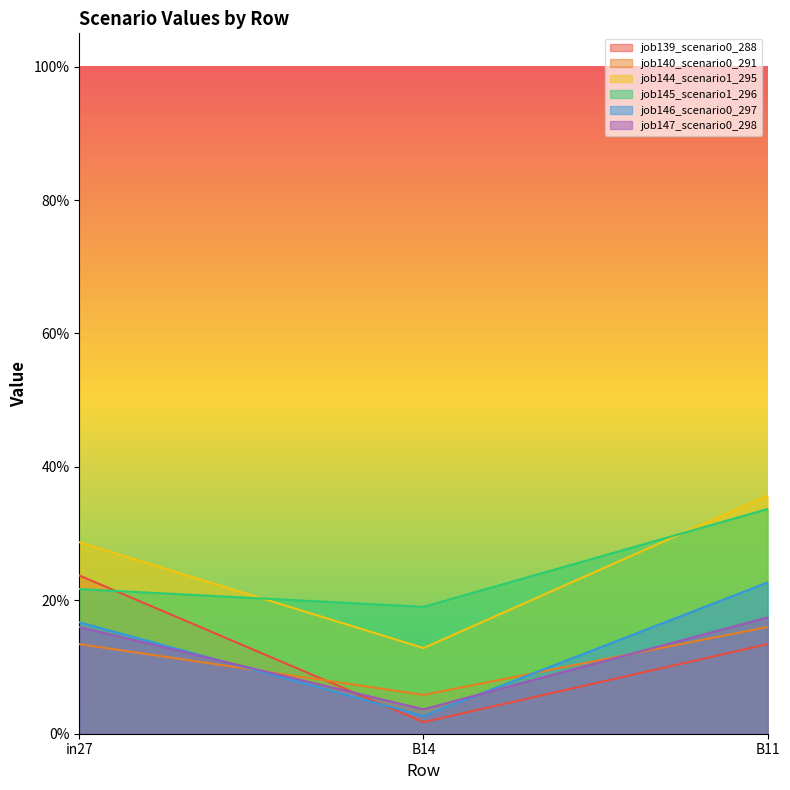

Between B11 and in27, which is larger?

in27